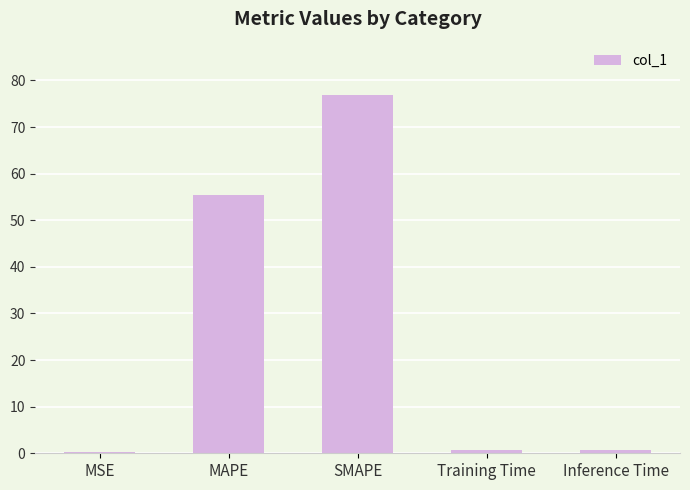

At which category does the chart reach its peak across all series?

SMAPE